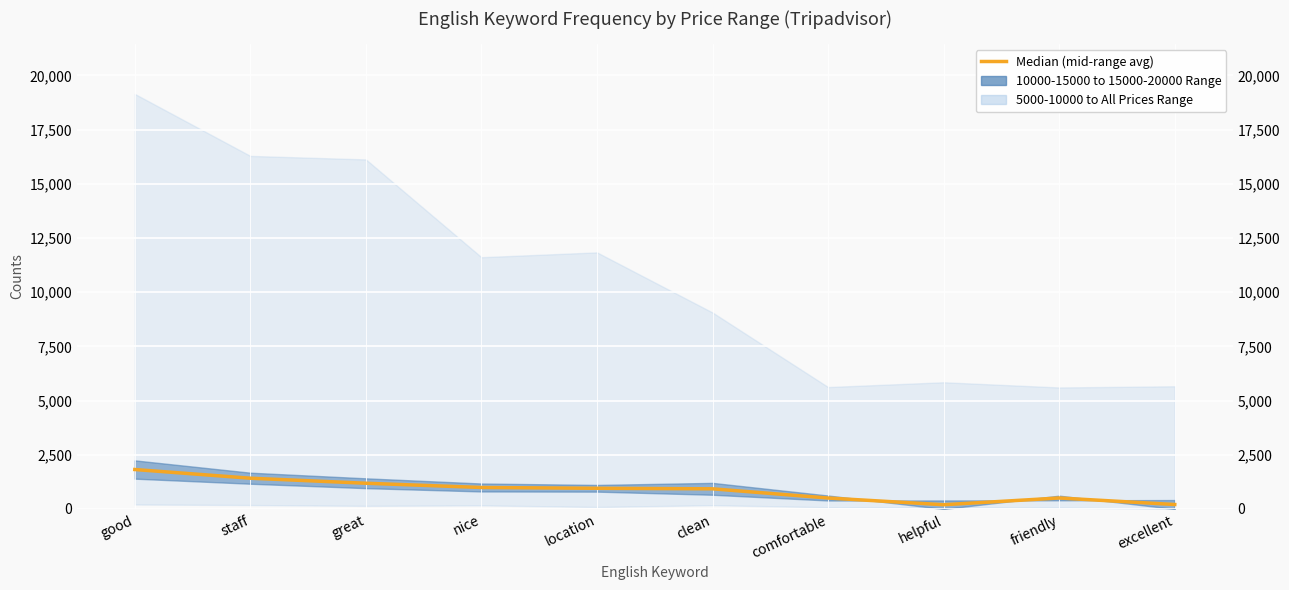

Where does the data first go above 954?

good